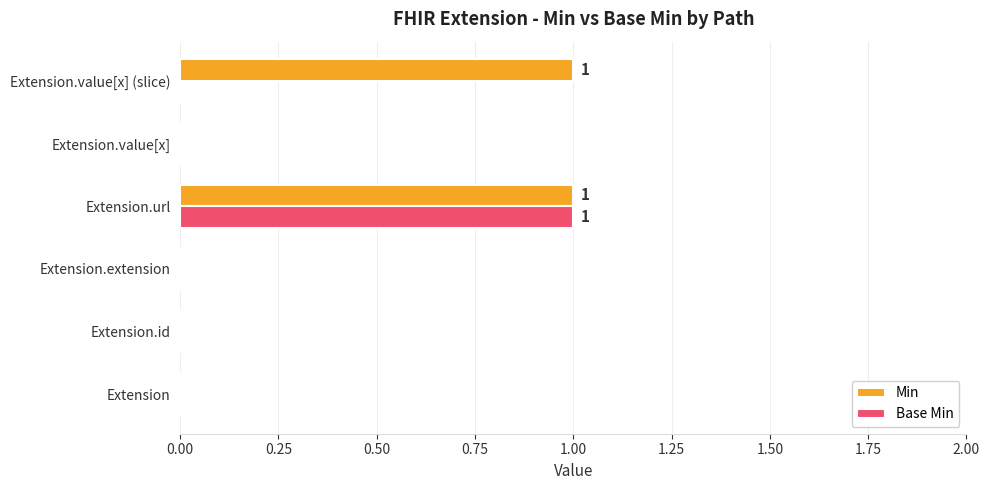

Which series changed the most between Extension.url and Extension.value[x] (slice)?

Base Min